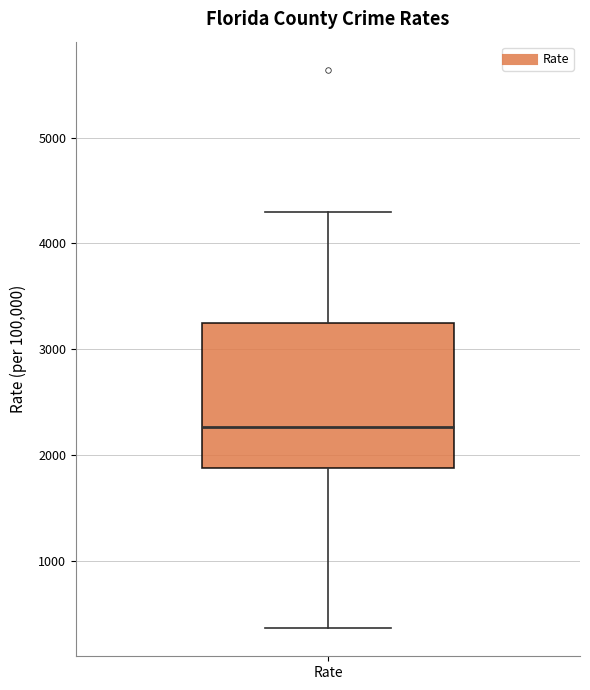

Read this box plot against the y-axis: the position of the median line, the range covered by the box, and the ends of both whiskers. The values are not printed on the chart, so give them approximately, as read against the axis.

median 2300, box 1900 to 3300, whiskers 400 to 4300